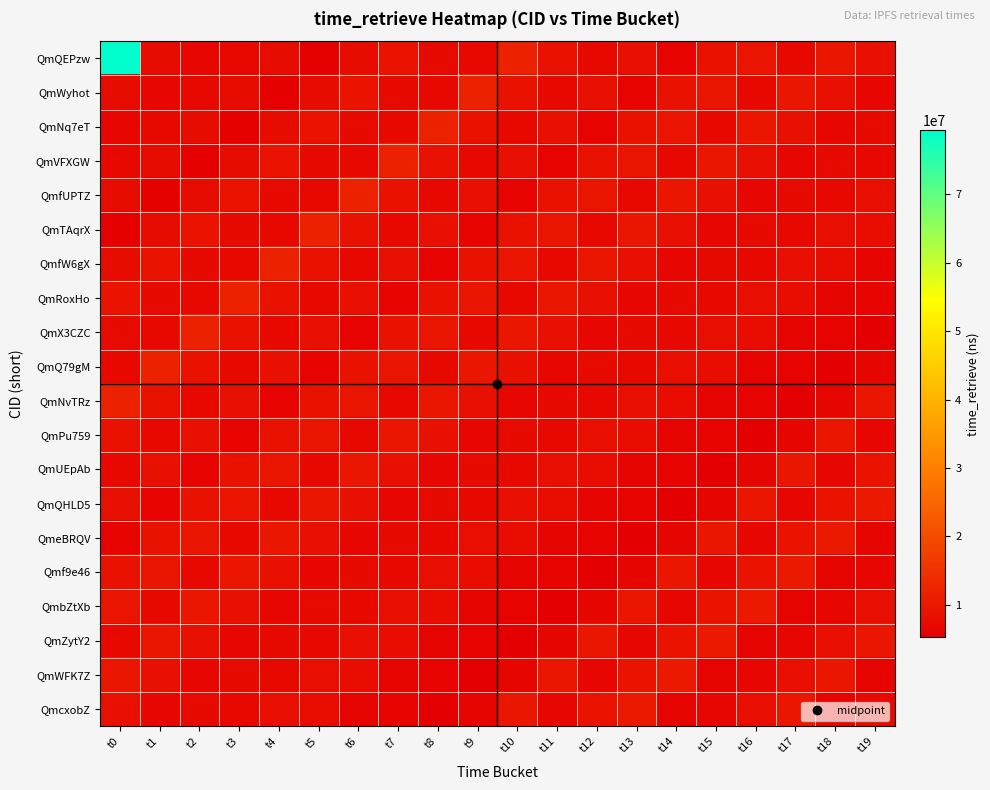

Reading left to right, list all the values displayed in this chart.

QmQEPzw: t0=79394453	t1=7706926	t2=6893763	t3=7170916	t4=7791626	t5=5574158	t6=7785829	t7=9139769	t8=7407184	t9=7079585	t10=11867982	t11=8919634	t12=7148153	t13=8477922	t14=5882871	t15=8740275	t16=9446869	t17=7233075	t18=9802124	t19=8472857
QmWyhot: t0=7706926	t1=6893763	t2=7170916	t3=7791626	t4=5574158	t5=7785829	t6=9139769	t7=7407184	t8=7079585	t9=11867982	t10=8919634	t11=7148153	t12=8477922	t13=5882871	t14=8740275	t15=9446869	t16=7233075	t17=9802124	t18=8472857	t19=6734841
QmNq7eT: t0=6893763	t1=7170916	t2=7791626	t3=5574158	t4=7785829	t5=9139769	t6=7407184	t7=7079585	t8=11867982	t9=8919634	t10=7148153	t11=8477922	t12=5882871	t13=8740275	t14=9446869	t15=7233075	t16=9802124	t17=8472857	t18=6734841	t19=7364855
QmVFXGW: t0=7170916	t1=7791626	t2=5574158	t3=7785829	t4=9139769	t5=7407184	t6=7079585	t7=11867982	t8=8919634	t9=7148153	t10=8477922	t11=5882871	t12=8740275	t13=9446869	t14=7233075	t15=9802124	t16=8472857	t17=6734841	t18=7364855	t19=7213182
QmfUPTZ: t0=7791626	t1=5574158	t2=7785829	t3=9139769	t4=7407184	t5=7079585	t6=11867982	t7=8919634	t8=7148153	t9=8477922	t10=5882871	t11=8740275	t12=9446869	t13=7233075	t14=9802124	t15=8472857	t16=6734841	t17=7364855	t18=7213182	t19=8401591
QmTAqrX: t0=5574158	t1=7785829	t2=9139769	t3=7407184	t4=7079585	t5=11867982	t6=8919634	t7=7148153	t8=8477922	t9=5882871	t10=8740275	t11=9446869	t12=7233075	t13=9802124	t14=8472857	t15=6734841	t16=7364855	t17=7213182	t18=8401591	t19=8014989
QmfW6gX: t0=7785829	t1=9139769	t2=7407184	t3=7079585	t4=11867982	t5=8919634	t6=7148153	t7=8477922	t8=5882871	t9=8740275	t10=9446869	t11=7233075	t12=9802124	t13=8472857	t14=6734841	t15=7364855	t16=7213182	t17=8401591	t18=8014989	t19=6136423
QmRoxHo: t0=9139769	t1=7407184	t2=7079585	t3=11867982	t4=8919634	t5=7148153	t6=8477922	t7=5882871	t8=8740275	t9=9446869	t10=7233075	t11=9802124	t12=8472857	t13=6734841	t14=7364855	t15=7213182	t16=8401591	t17=8014989	t18=6136423	t19=5880378
QmX3CZC: t0=7407184	t1=7079585	t2=11867982	t3=8919634	t4=7148153	t5=8477922	t6=5882871	t7=8740275	t8=9446869	t9=7233075	t10=9802124	t11=8472857	t12=6734841	t13=7364855	t14=7213182	t15=8401591	t16=8014989	t17=6136423	t18=5880378	t19=5232661
QmQ79gM: t0=7079585	t1=11867982	t2=8919634	t3=7148153	t4=8477922	t5=5882871	t6=8740275	t7=9446869	t8=7233075	t9=9802124	t10=8472857	t11=6734841	t12=7364855	t13=7213182	t14=8401591	t15=8014989	t16=6136423	t17=5880378	t18=5232661	t19=6502810
QmNvTRz: t0=11867982	t1=8919634	t2=7148153	t3=8477922	t4=5882871	t5=8740275	t6=9446869	t7=7233075	t8=9802124	t9=8472857	t10=6734841	t11=7364855	t12=7213182	t13=8401591	t14=8014989	t15=6136423	t16=5880378	t17=5232661	t18=6502810	t19=9728580
QmPu759: t0=8919634	t1=7148153	t2=8477922	t3=5882871	t4=8740275	t5=9446869	t6=7233075	t7=9802124	t8=8472857	t9=6734841	t10=7364855	t11=7213182	t12=8401591	t13=8014989	t14=6136423	t15=5880378	t16=5232661	t17=6502810	t18=9728580	t19=6954905
QmUEpAb: t0=7148153	t1=8477922	t2=5882871	t3=8740275	t4=9446869	t5=7233075	t6=9802124	t7=8472857	t8=6734841	t9=7364855	t10=7213182	t11=8401591	t12=8014989	t13=6136423	t14=5880378	t15=5232661	t16=6502810	t17=9728580	t18=6954905	t19=9111539
QmQHLD5: t0=8477922	t1=5882871	t2=8740275	t3=9446869	t4=7233075	t5=9802124	t6=8472857	t7=6734841	t8=7364855	t9=7213182	t10=8401591	t11=8014989	t12=6136423	t13=5880378	t14=5232661	t15=6502810	t16=9728580	t17=6954905	t18=9111539	t19=10248295
QmeBRQV: t0=5882871	t1=8740275	t2=9446869	t3=7233075	t4=9802124	t5=8472857	t6=6734841	t7=7364855	t8=7213182	t9=8401591	t10=8014989	t11=6136423	t12=5880378	t13=5232661	t14=6502810	t15=9728580	t16=6954905	t17=9111539	t18=10248295	t19=6232686
Qmf9e46: t0=8740275	t1=9446869	t2=7233075	t3=9802124	t4=8472857	t5=6734841	t6=7364855	t7=7213182	t8=8401591	t9=8014989	t10=6136423	t11=5880378	t12=5232661	t13=6502810	t14=9728580	t15=6954905	t16=9111539	t17=10248295	t18=6232686	t19=6949769
QmbZtXb: t0=9446869	t1=7233075	t2=9802124	t3=8472857	t4=6734841	t5=7364855	t6=7213182	t7=8401591	t8=8014989	t9=6136423	t10=5880378	t11=5232661	t12=6502810	t13=9728580	t14=6954905	t15=9111539	t16=10248295	t17=6232686	t18=6949769	t19=8161447
QmZytY2: t0=7233075	t1=9802124	t2=8472857	t3=6734841	t4=7364855	t5=7213182	t6=8401591	t7=8014989	t8=6136423	t9=5880378	t10=5232661	t11=6502810	t12=9728580	t13=6954905	t14=9111539	t15=10248295	t16=6232686	t17=6949769	t18=8161447	t19=9673062
QmWFK7Z: t0=9802124	t1=8472857	t2=6734841	t3=7364855	t4=7213182	t5=8401591	t6=8014989	t7=6136423	t8=5880378	t9=5232661	t10=6502810	t11=9728580	t12=6954905	t13=9111539	t14=10248295	t15=6232686	t16=6949769	t17=8161447	t18=9673062	t19=6212003
QmcxobZ: t0=8472857	t1=6734841	t2=7364855	t3=7213182	t4=8401591	t5=8014989	t6=6136423	t7=5880378	t8=5232661	t9=6502810	t10=9728580	t11=6954905	t12=9111539	t13=10248295	t14=6232686	t15=6949769	t16=8161447	t17=9673062	t18=6212003	t19=7080558